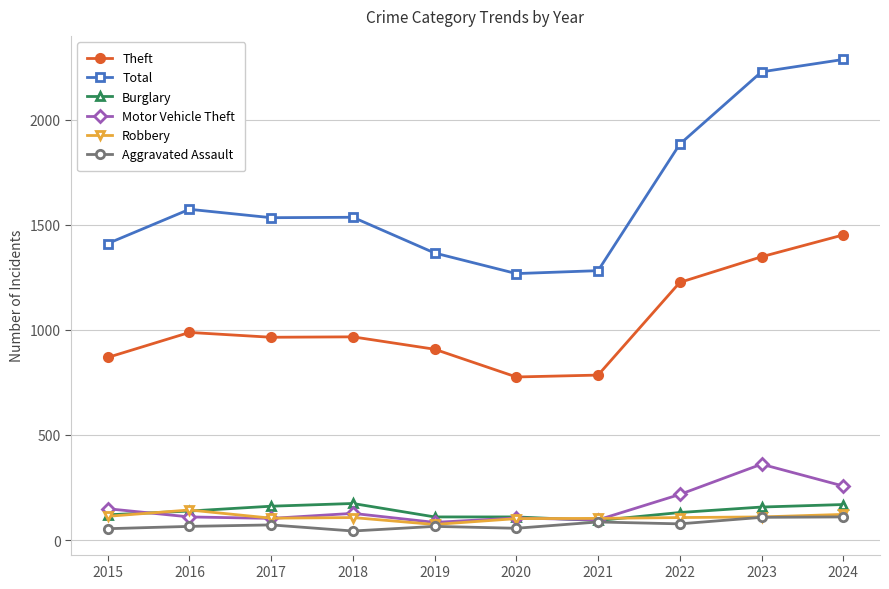

What are all the series names shown in the legend?

Theft, Total, Burglary, Motor Vehicle Theft, Robbery, Aggravated Assault